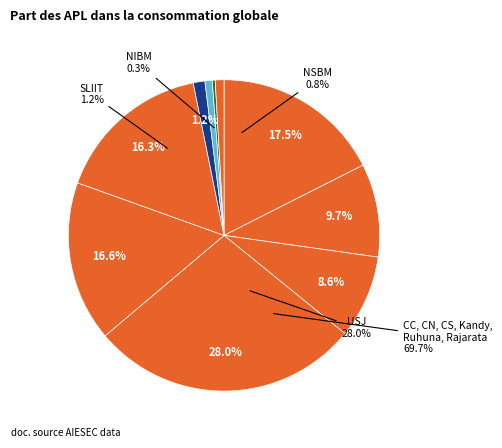

What is the smallest slice in the pie chart?

NIBM